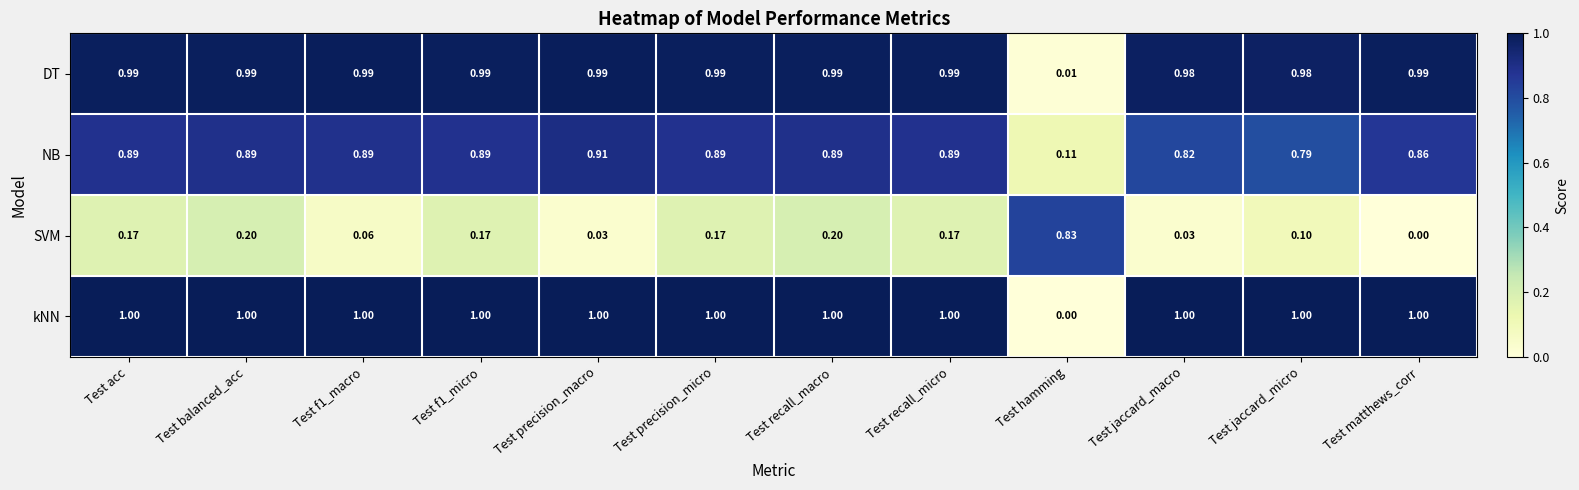

At which label is DT closest to 0?

Test hamming